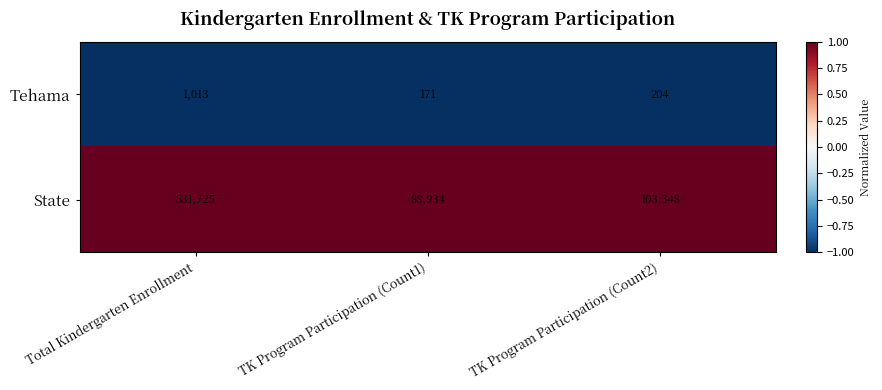

Which series has the widest spread of values?

State